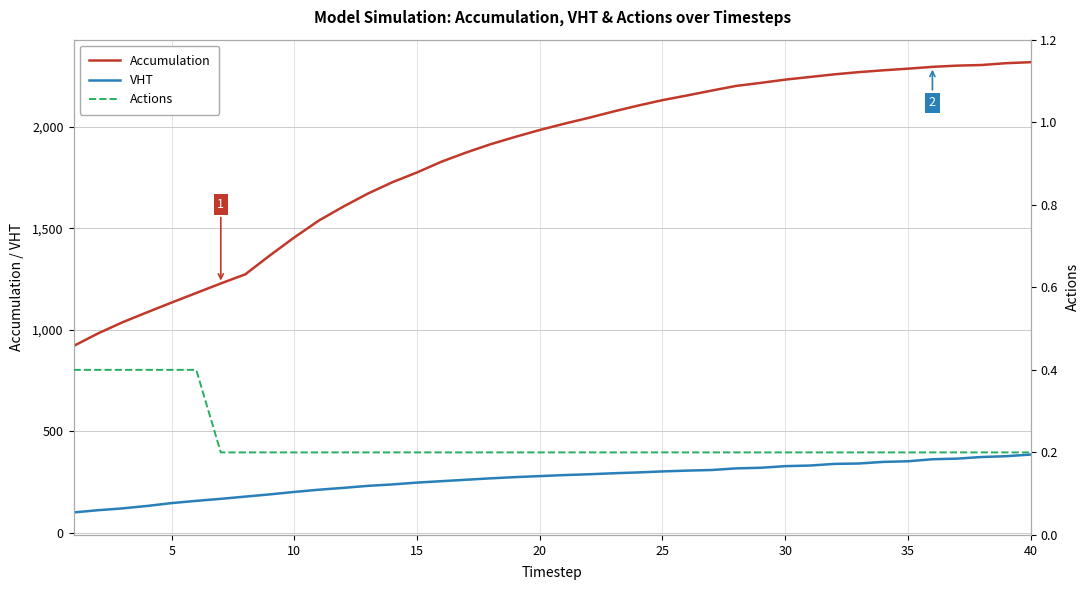

What is the maximum value for VHT?

385